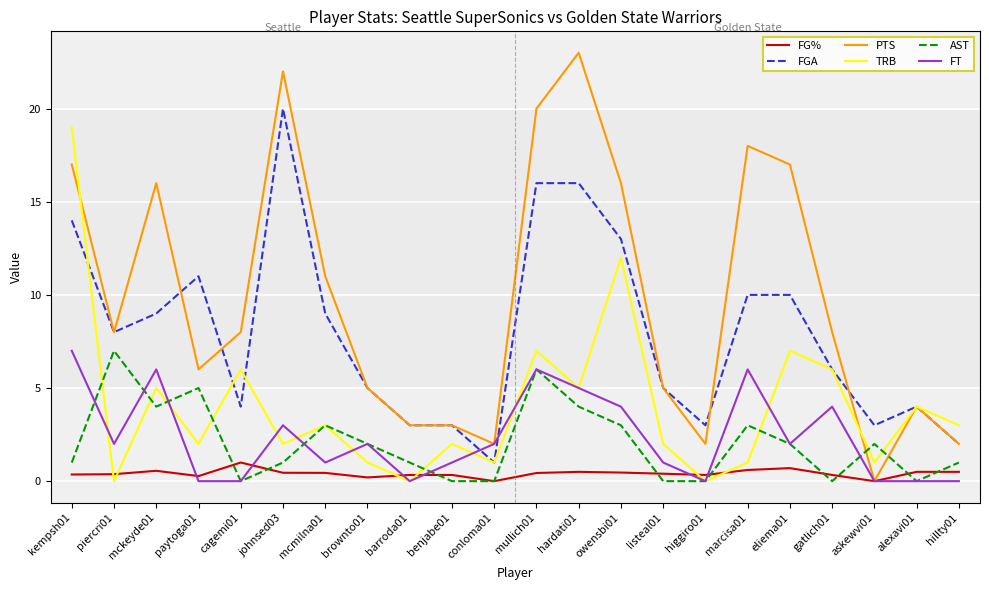

Which series ends up on top after the final intersection of TRB and PTS?

TRB